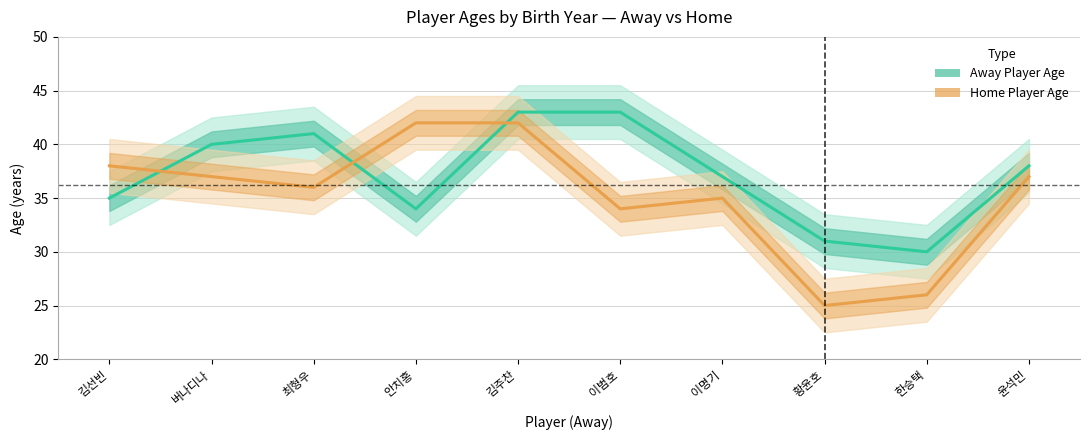

What is the label of the 8th point from the left?

황윤호